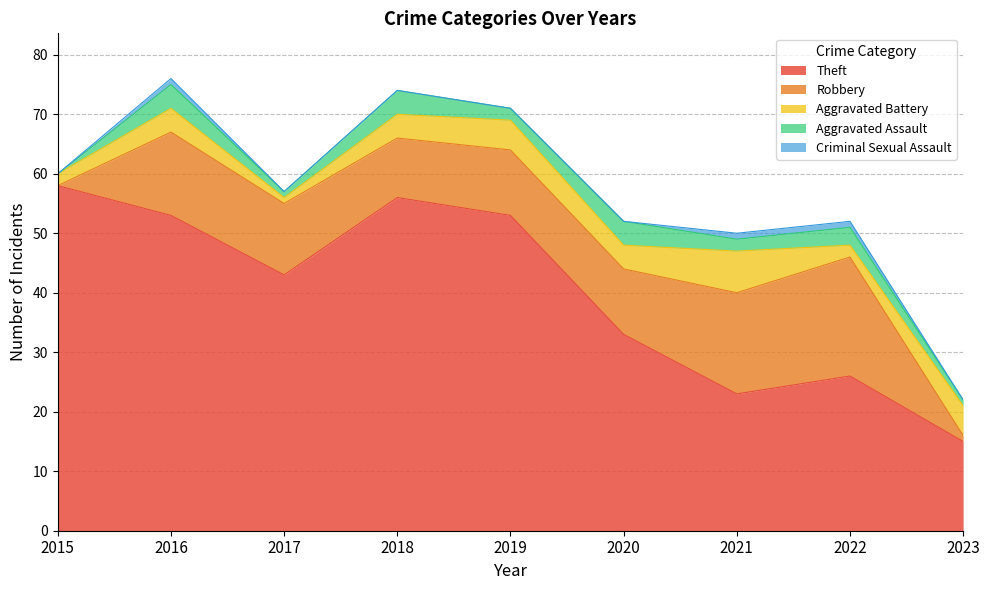

Rank the series at 2016 from highest to lowest value.

Theft, Robbery, Aggravated Battery, Aggravated Assault, Criminal Sexual Assault